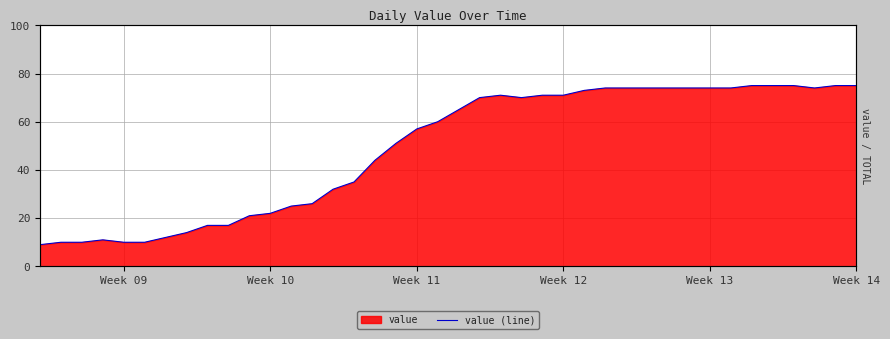

What is the average value?

49